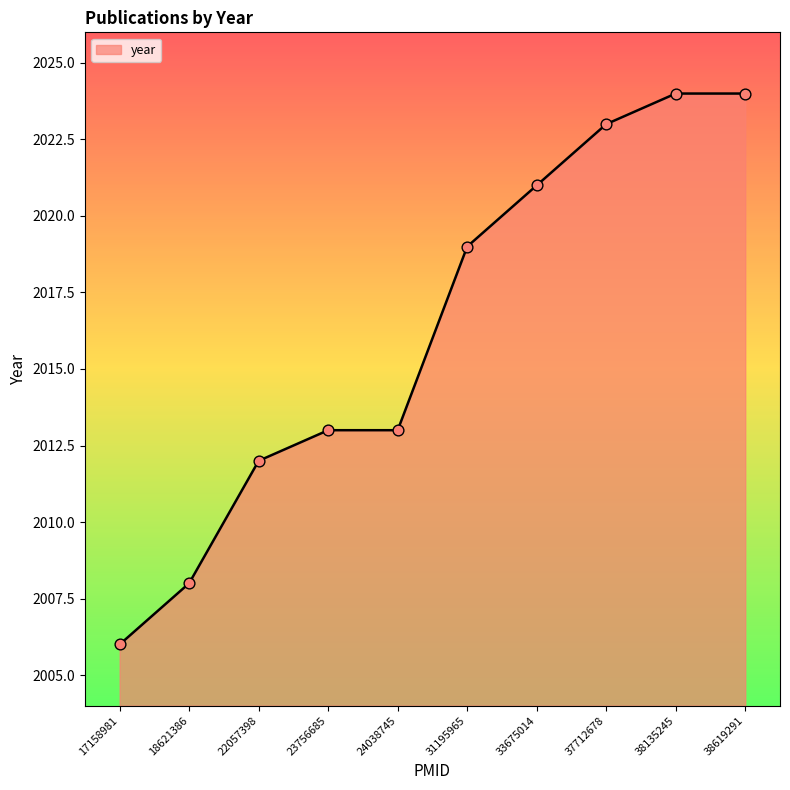

What is the ratio of the value at 38619291 to the value at 18621386?

1.0